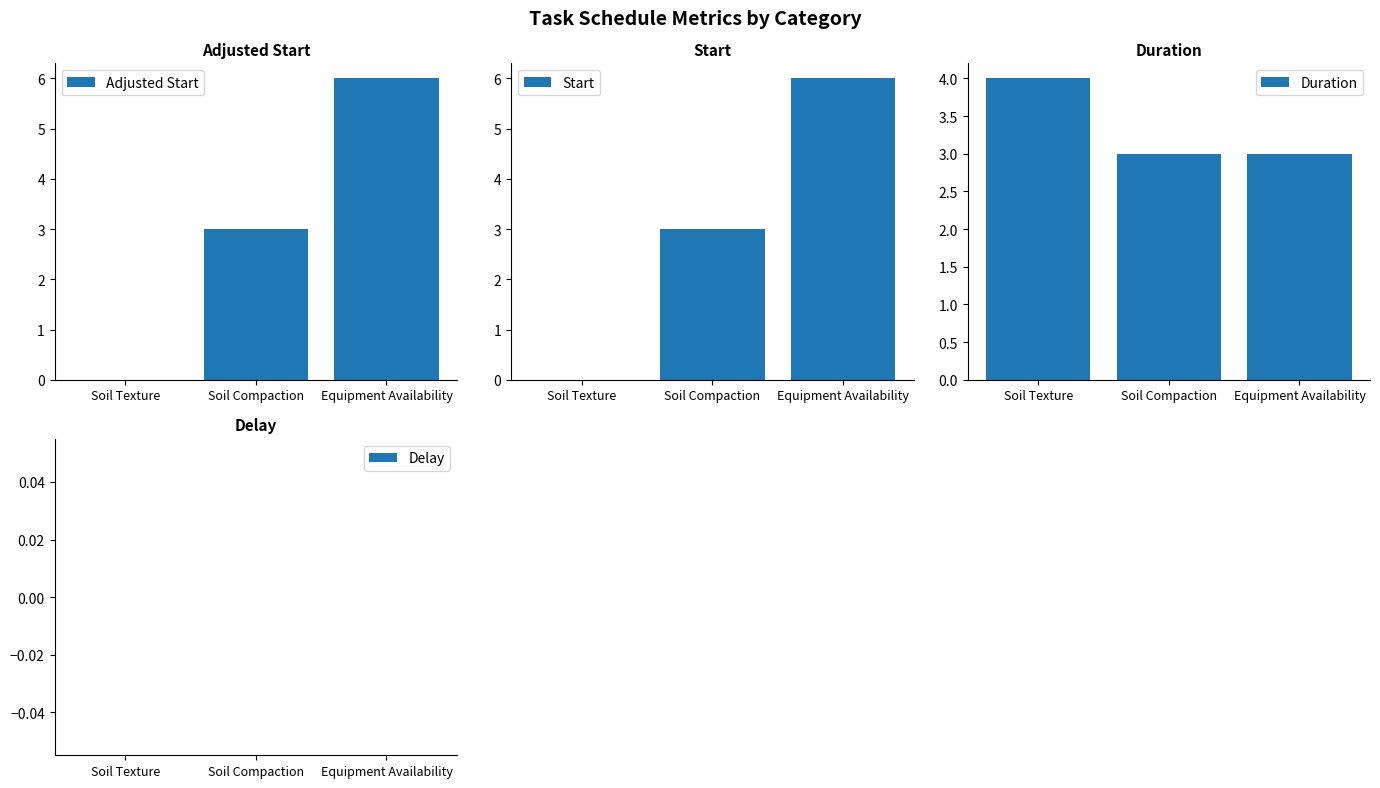

Which label corresponds to the largest value in the chart?

Equipment Availability